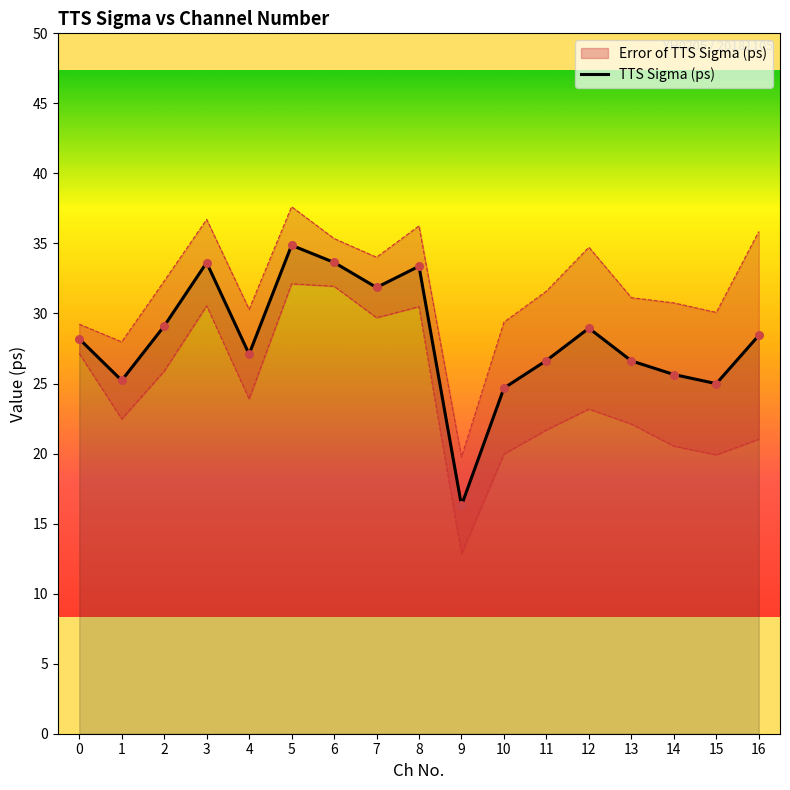

Between 7 and 15, which is larger?

7